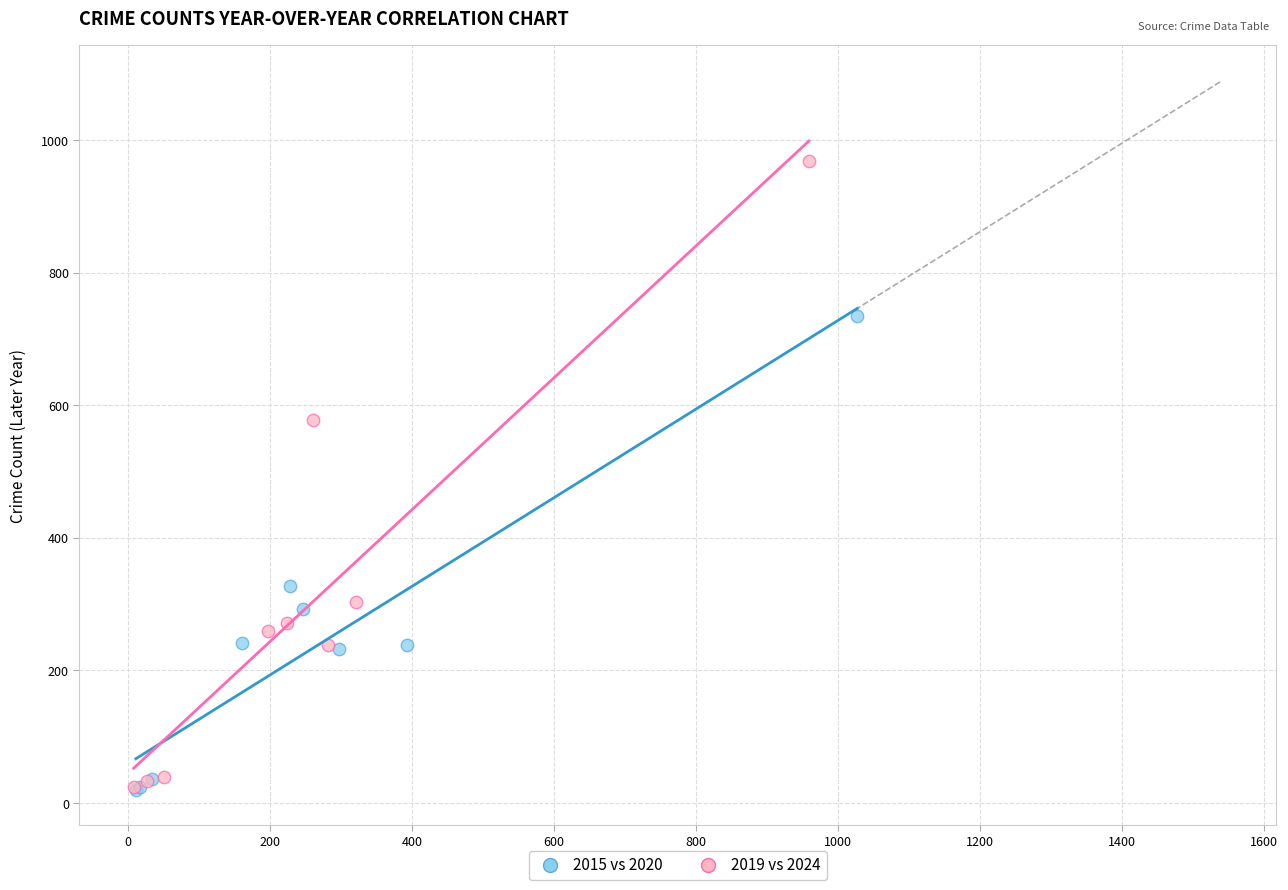

Which series has the widest spread of Y values?

2019 vs 2024